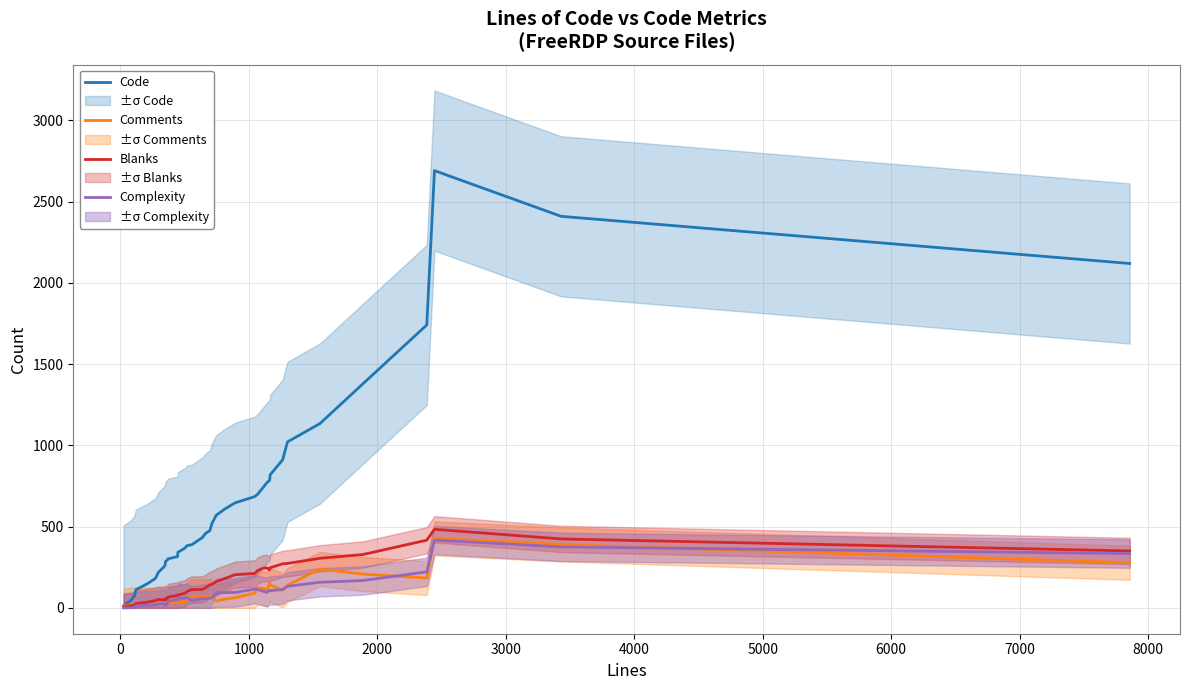

How many lines are shown in the chart?

4